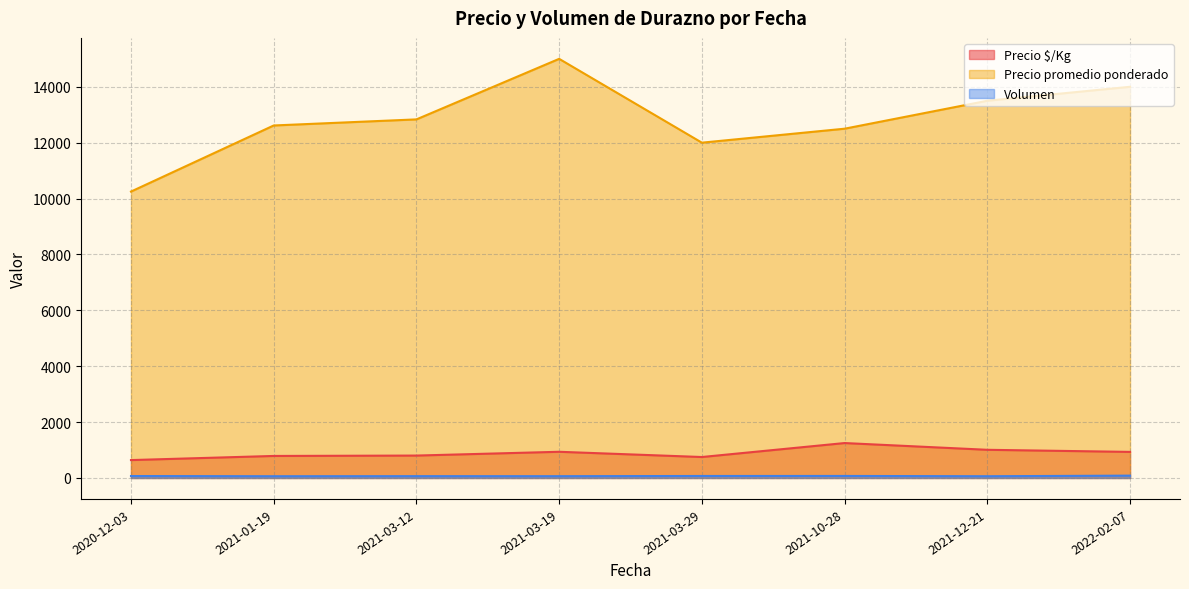

Which series has the largest range (max minus min)?

Precio promedio ponderado